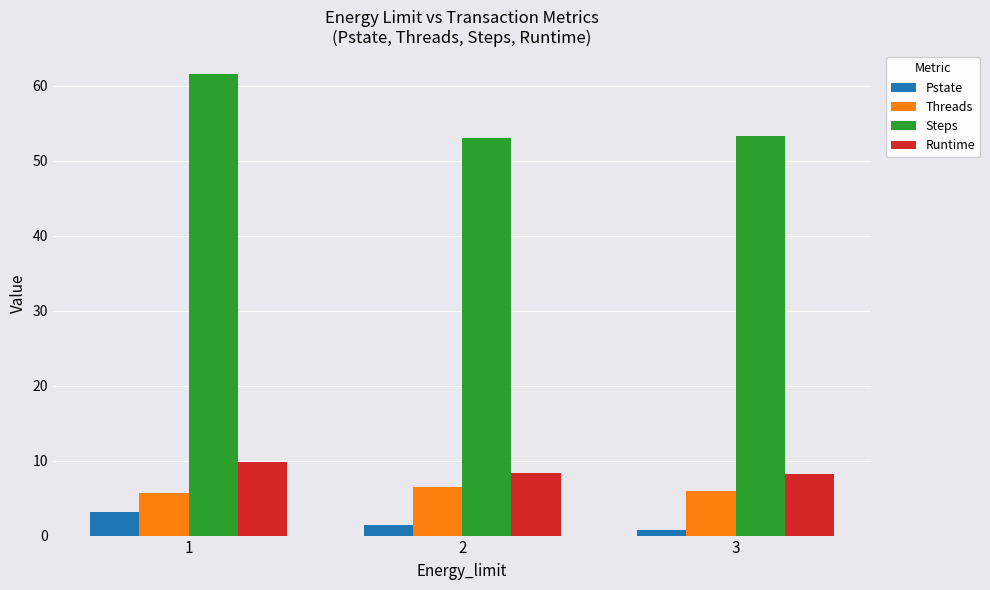

The Pstate series shows 1.5 at 2. True or false?

True